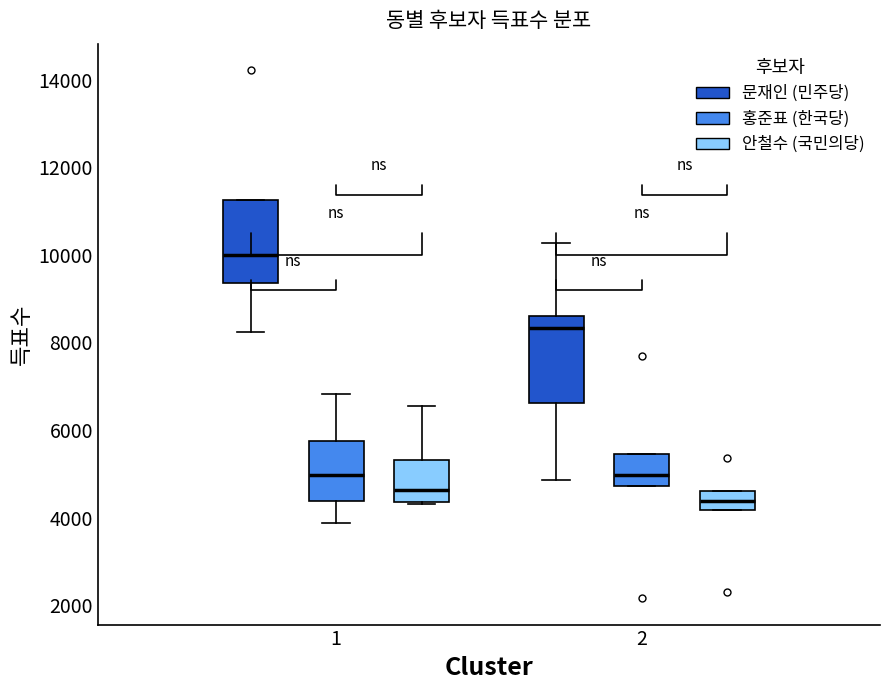

Where does the median line of the box for 1 (홍준표 (한국당)) sit on the y-axis? The values are not printed on the chart, so give them approximately, as read against the axis.

5000